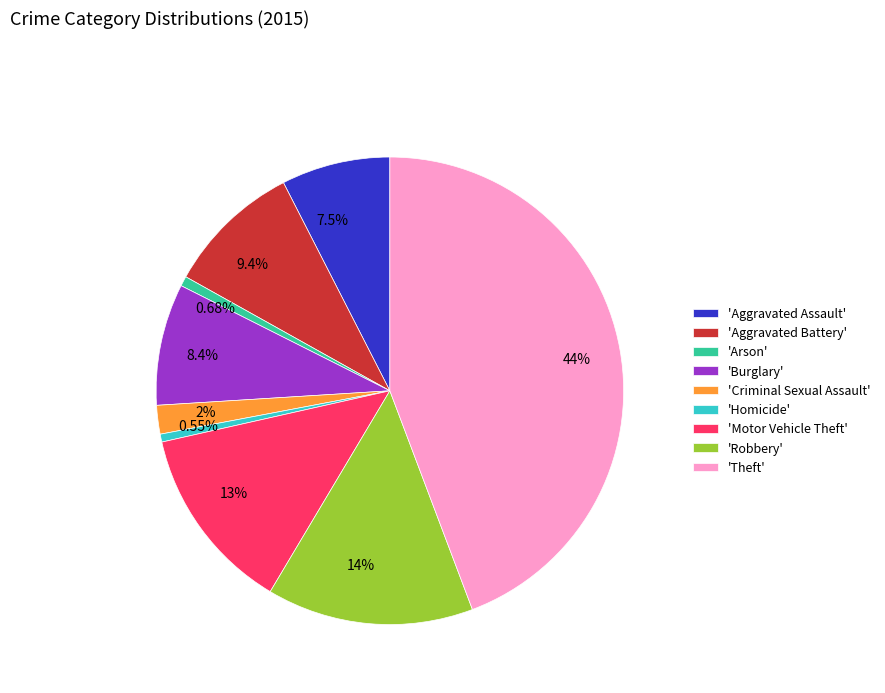

Does 13% account for over 50% of the chart?

No